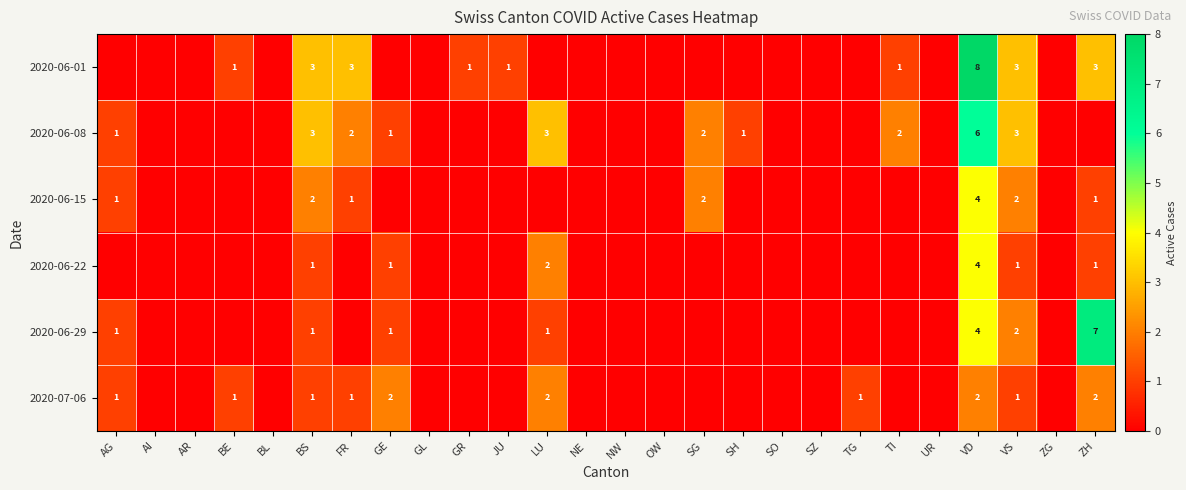

The value of 2020-06-01 at JU is 2. True or false?

False